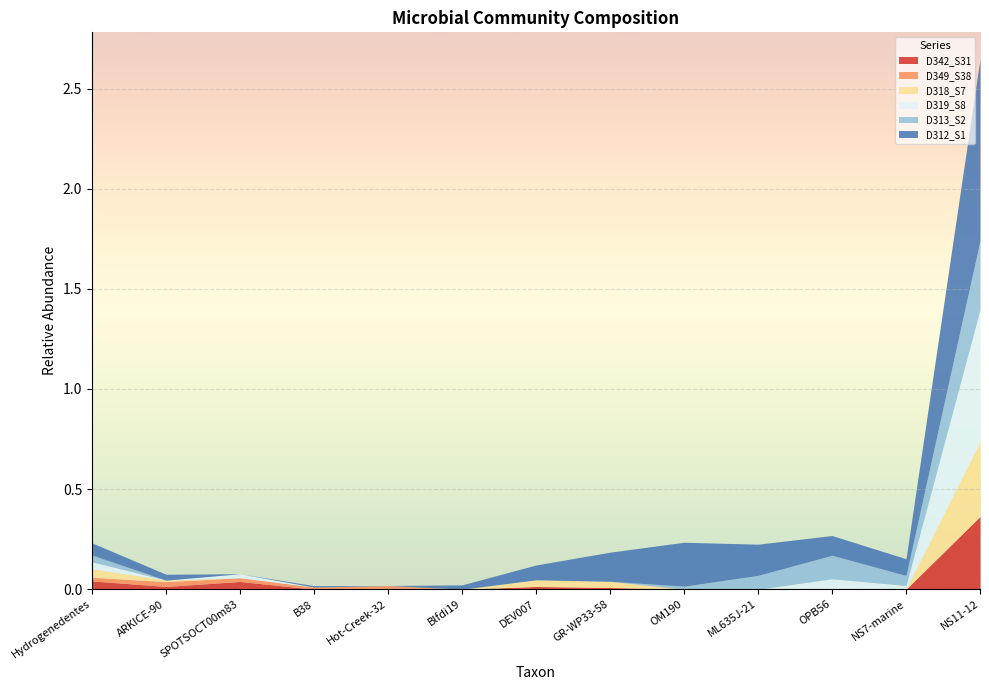

Reading left to right, what are all the values shown in this chart?

D342_S31: Hydrogenedentes=0.0	ARKICE-90=0.0	SPOTSOCT00m83=0.0	B38=0.0	Hot-Creek-32=0.0	Blfdi19=0.0	DEV007=0.0	GR-WP33-58=0.0	OM190=0.0	ML635J-21=0.0	OPB56=0.0	NS7-marine=0.0	NS11-12=0.4
D349_S38: Hydrogenedentes=0.0	ARKICE-90=0.0	SPOTSOCT00m83=0.0	B38=0.0	Hot-Creek-32=0.0	Blfdi19=0.0	DEV007=0.0	GR-WP33-58=0.0	OM190=0.0	ML635J-21=0.0	OPB56=0.0	NS7-marine=0.0	NS11-12=0.0
D318_S7: Hydrogenedentes=0.0	ARKICE-90=0.0	SPOTSOCT00m83=0.0	B38=0.0	Hot-Creek-32=0.0	Blfdi19=0.0	DEV007=0.0	GR-WP33-58=0.0	OM190=0.0	ML635J-21=0.0	OPB56=0.0	NS7-marine=0.0	NS11-12=0.4
D319_S8: Hydrogenedentes=0.0	ARKICE-90=0.0	SPOTSOCT00m83=0.0	B38=0.0	Hot-Creek-32=0.0	Blfdi19=0.0	DEV007=0.0	GR-WP33-58=0.0	OM190=0.0	ML635J-21=0.0	OPB56=0.1	NS7-marine=0.0	NS11-12=0.7
D313_S2: Hydrogenedentes=0.0	ARKICE-90=0.0	SPOTSOCT00m83=0.0	B38=0.0	Hot-Creek-32=0.0	Blfdi19=0.0	DEV007=0.0	GR-WP33-58=0.0	OM190=0.0	ML635J-21=0.1	OPB56=0.1	NS7-marine=0.1	NS11-12=0.3
D312_S1: Hydrogenedentes=0.1	ARKICE-90=0.0	SPOTSOCT00m83=0.0	B38=0.0	Hot-Creek-32=0.0	Blfdi19=0.0	DEV007=0.1	GR-WP33-58=0.1	OM190=0.2	ML635J-21=0.2	OPB56=0.1	NS7-marine=0.1	NS11-12=0.9